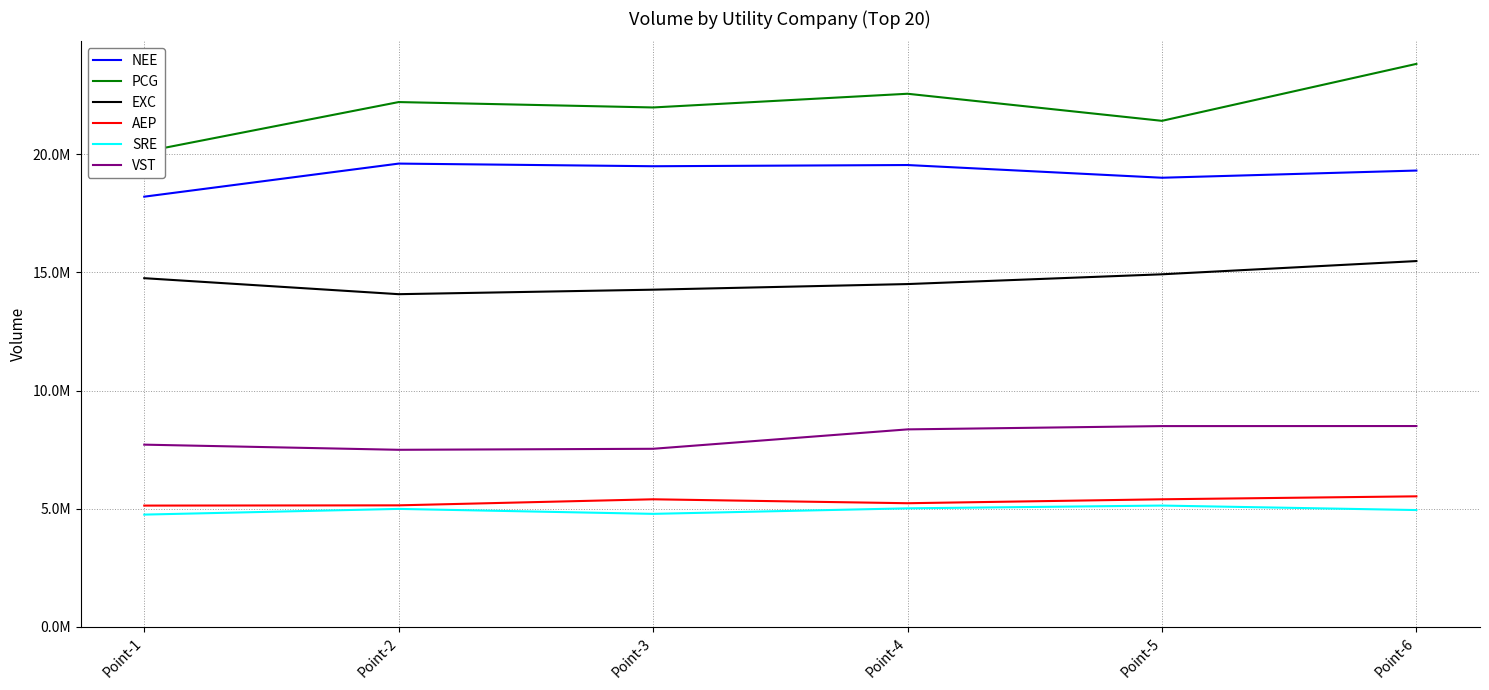

True or false: EXC has more than 0 interior local peaks.

False